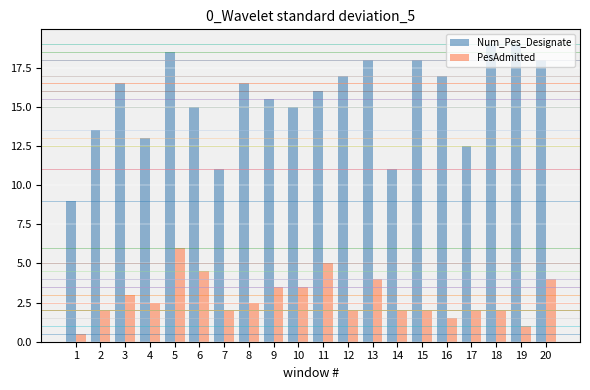

What is the difference between the second highest and second lowest values in the Num_Pes_Designate series?

8.0